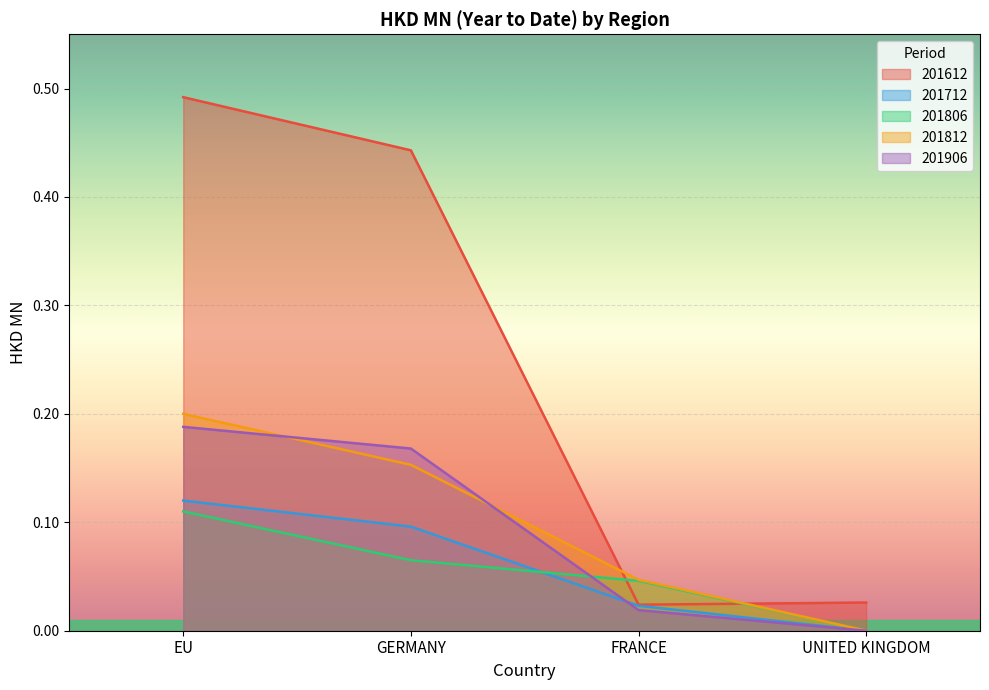

How many values in 201806 are above zero?

3